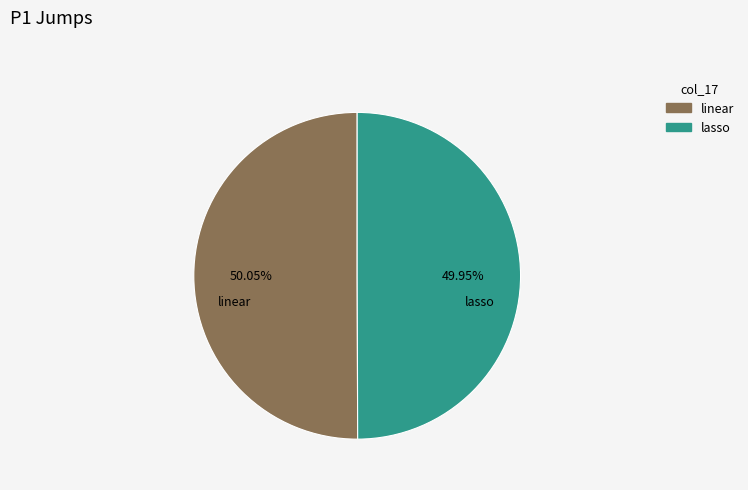

What is the ratio of the value at lasso to the value at linear?

1.0